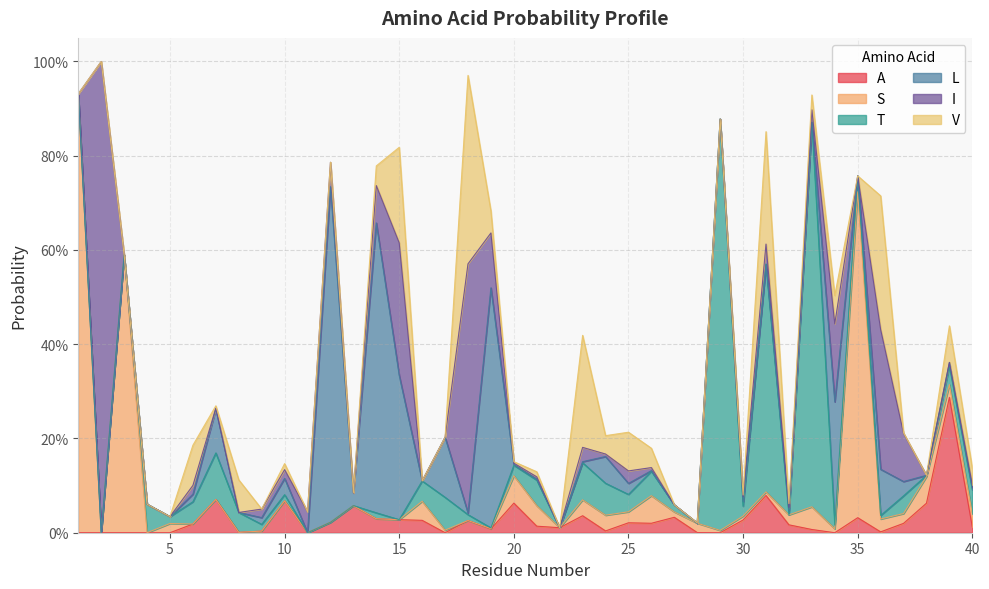

Which series ends up on top after the final intersection of L and I?

I